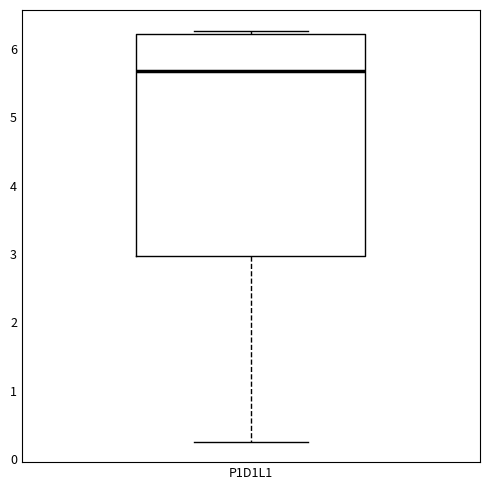

Transcribe this box plot: give where the median line is, the range the box spans, and where the two whiskers end, as read against the y-axis. The values are not printed on the chart, so give them approximately, as read against the axis.

median 5.7, box 3.0 to 6.2, whiskers 0.3 to 6.3